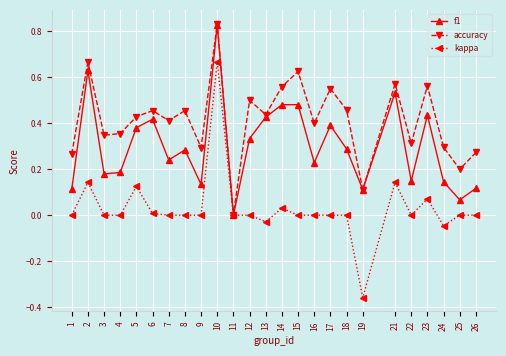

Is it true that accuracy equals 0.1 at 15?

False